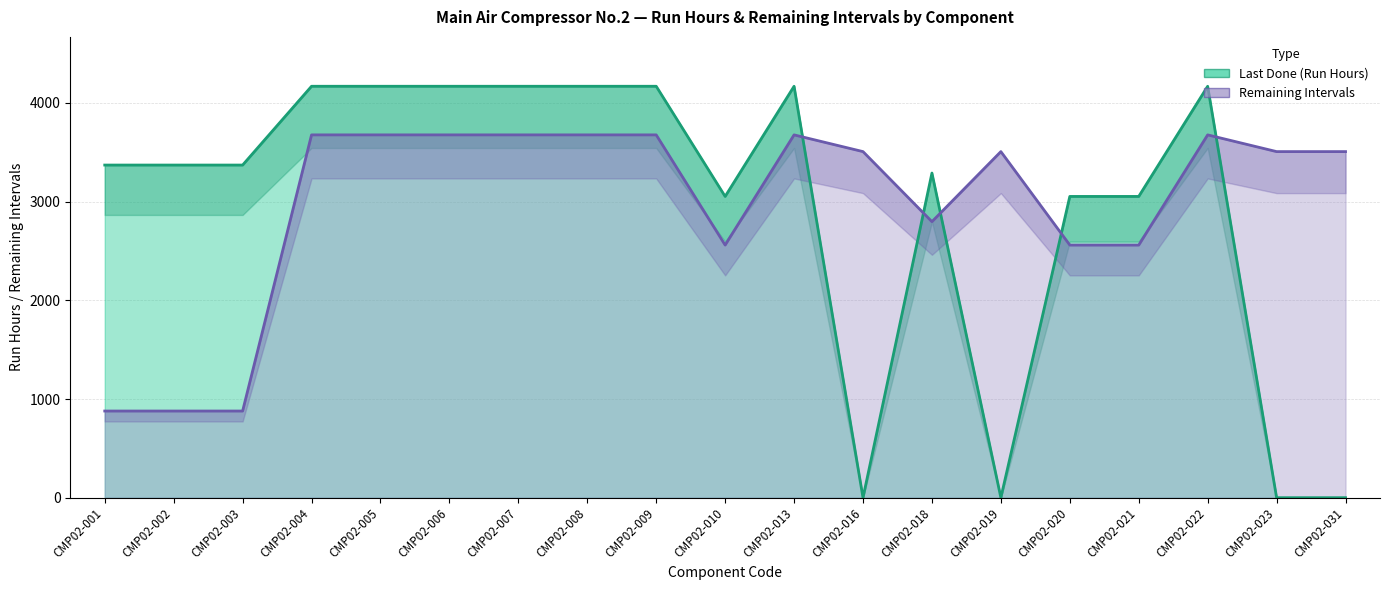

What is the average value of the Remaining Intervals series?

2976.7